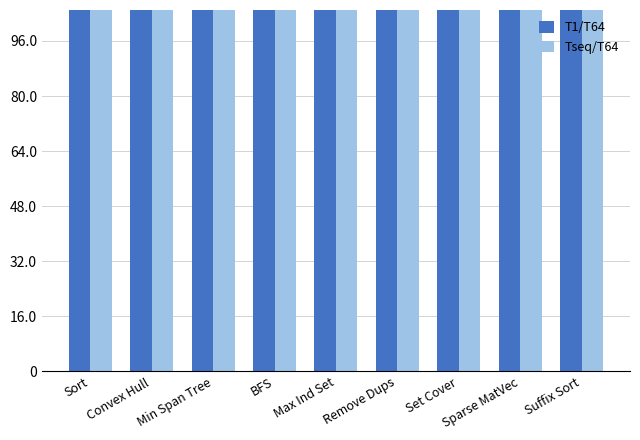

What is the label of the 9th bar from the right?

Sort